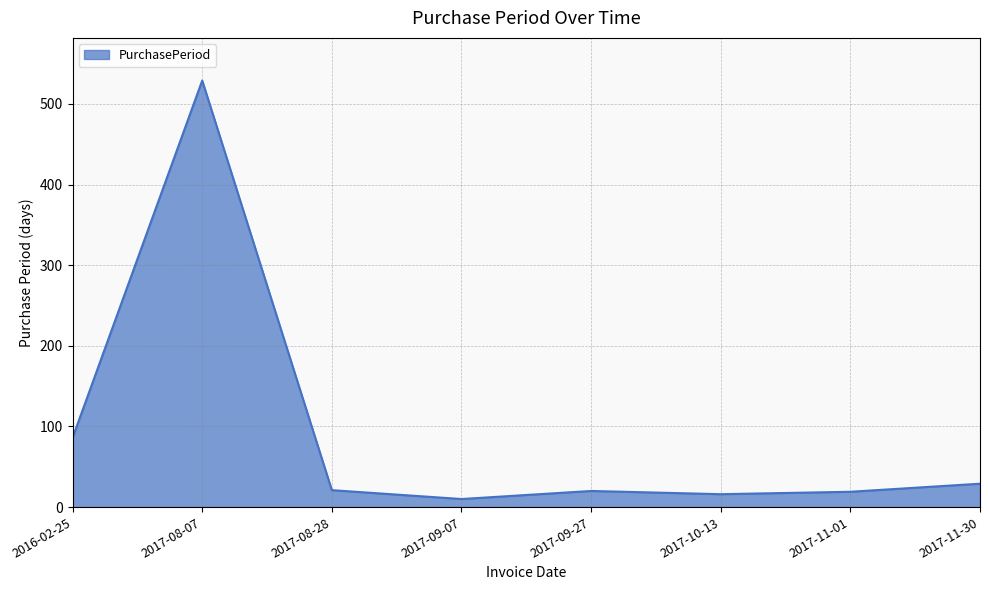

Which label corresponds to the smallest value in the chart?

2017-09-07